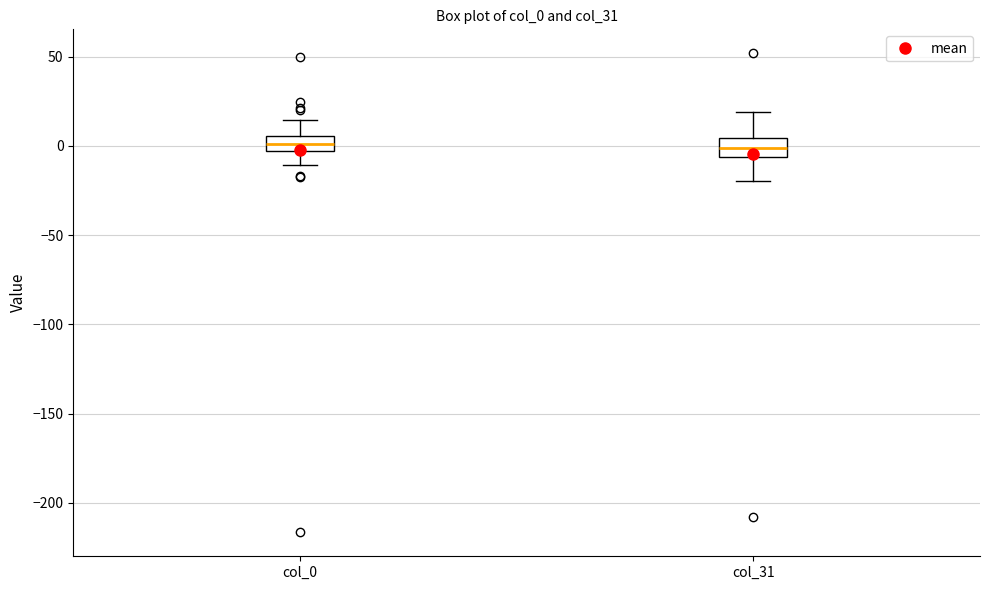

Where does the upper whisker of the box for col_0 end on the y-axis? The values are not printed on the chart, so give them approximately, as read against the axis.

15